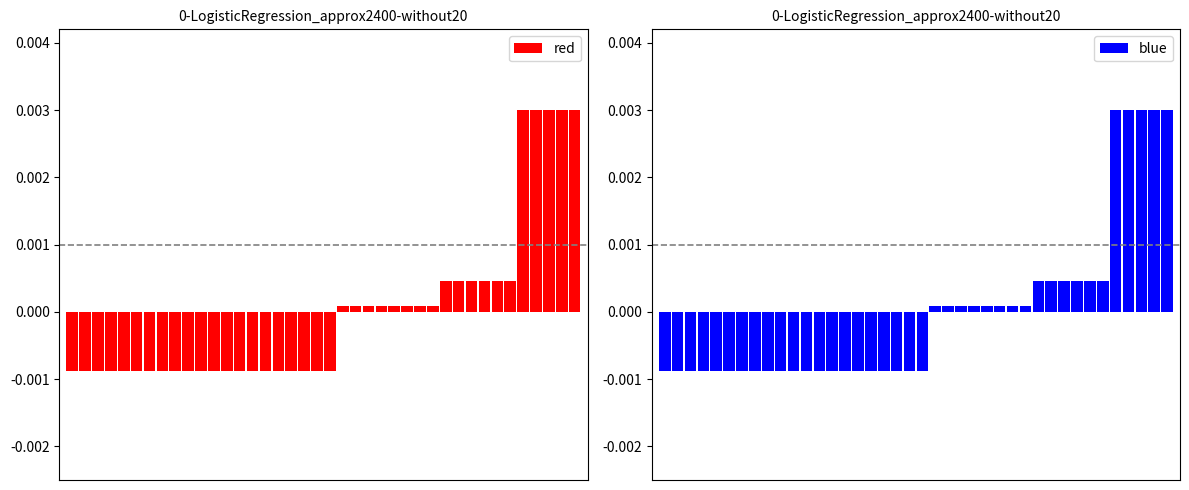

Rank the series by their maximum value, from lowest to highest.

red, blue